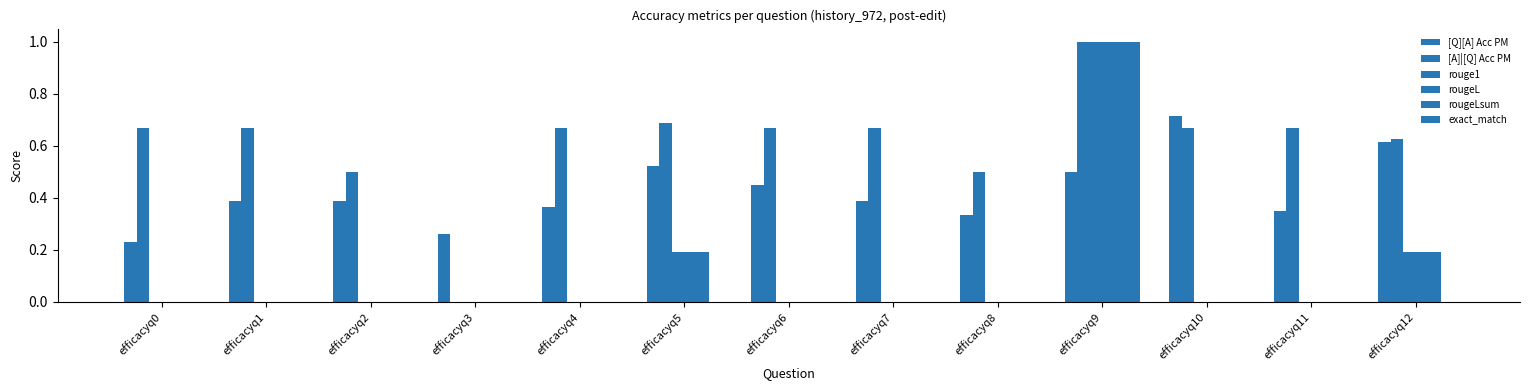

Does the chart contain stacked bars?

No